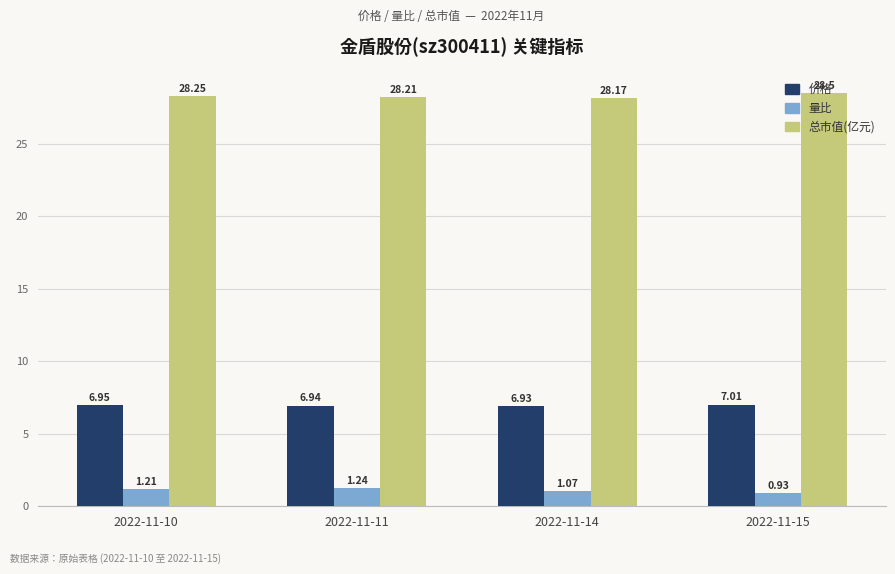

Between 2022-11-10 and 2022-11-15, which series saw the biggest shift?

量比